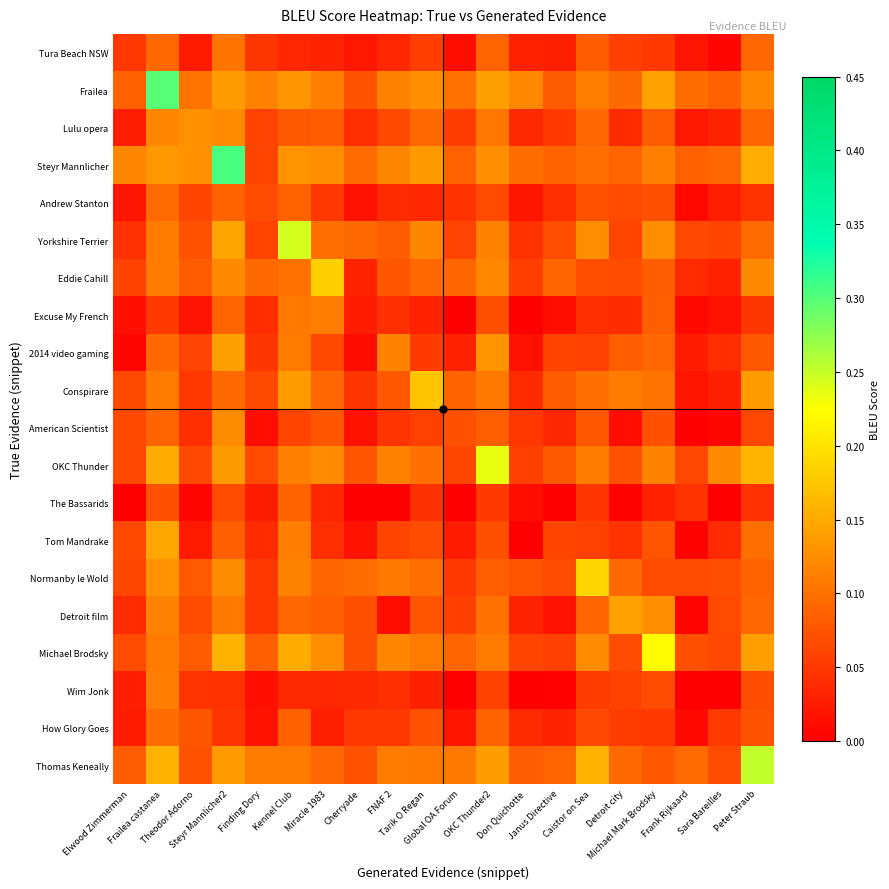

What is the total value across all series at Sara Bareilles?

0.9